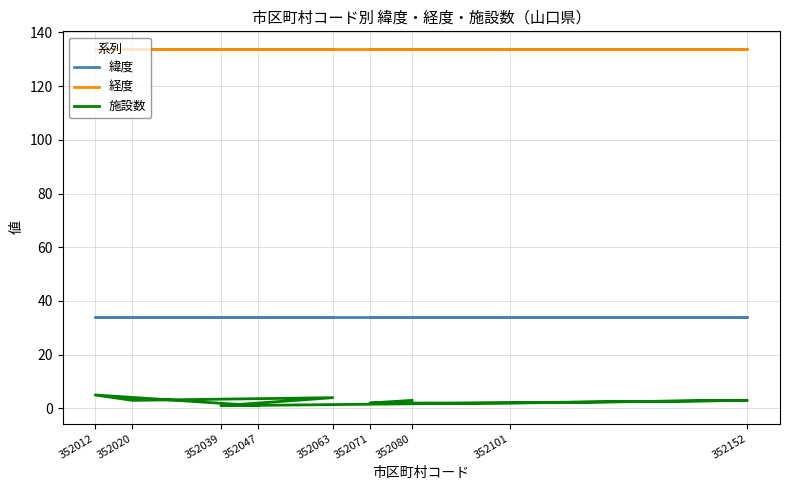

Which category has the lowest value across all series?

352039